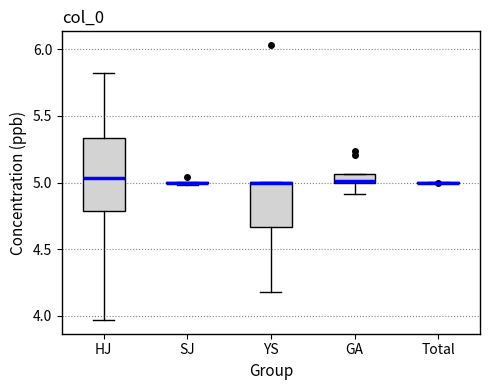

Which box is the tallest, from its lower edge to its upper edge?

HJ